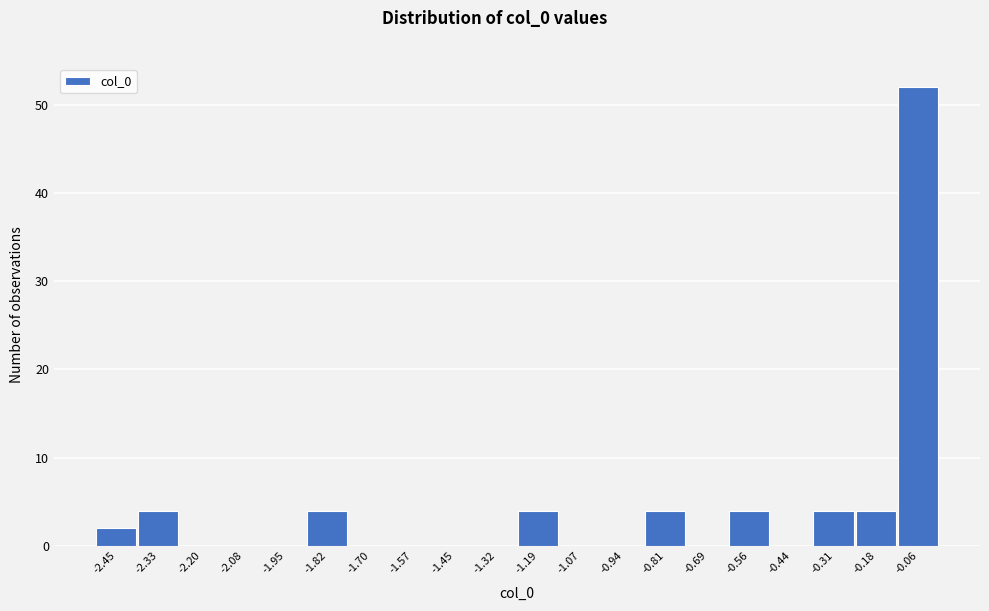

Which range on the x-axis has the tallest bar?

-0.12 to 0.00